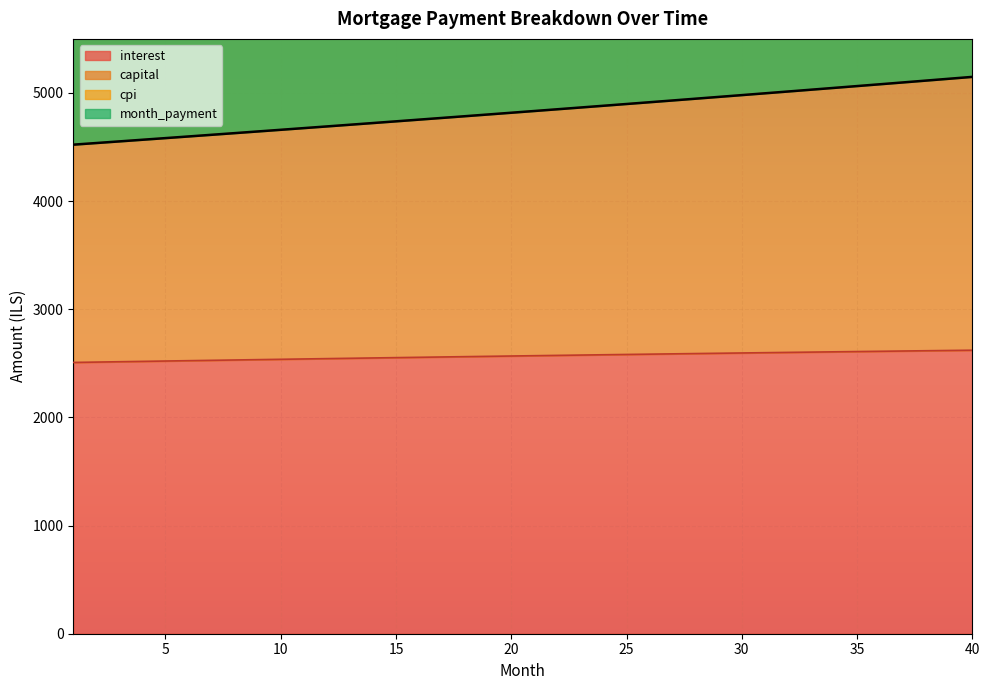

What are all the series names shown in the legend?

interest, capital, cpi, month_payment